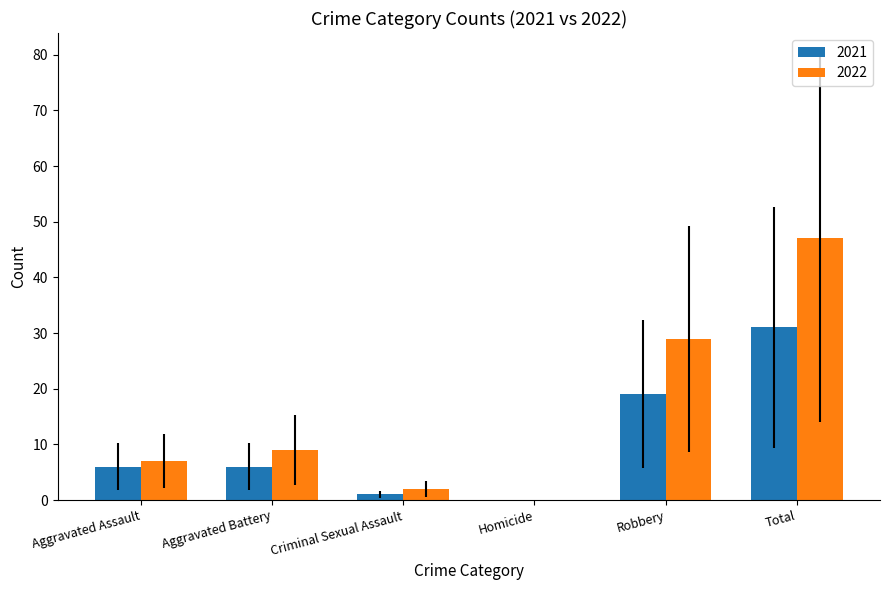

Are the bars grouped side by side (vs. stacked)?

Yes